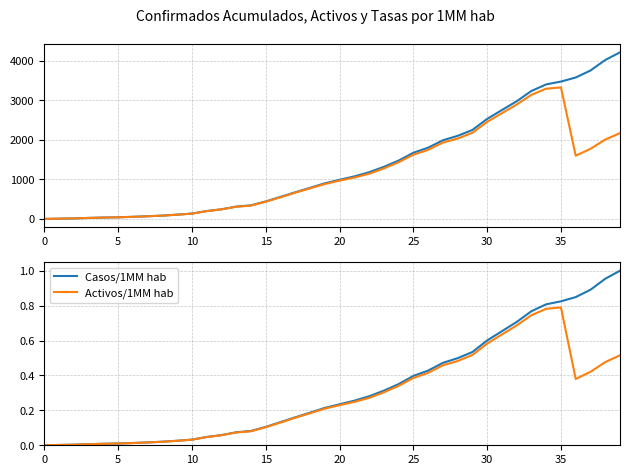

At which category does the chart reach its peak across all series?

39